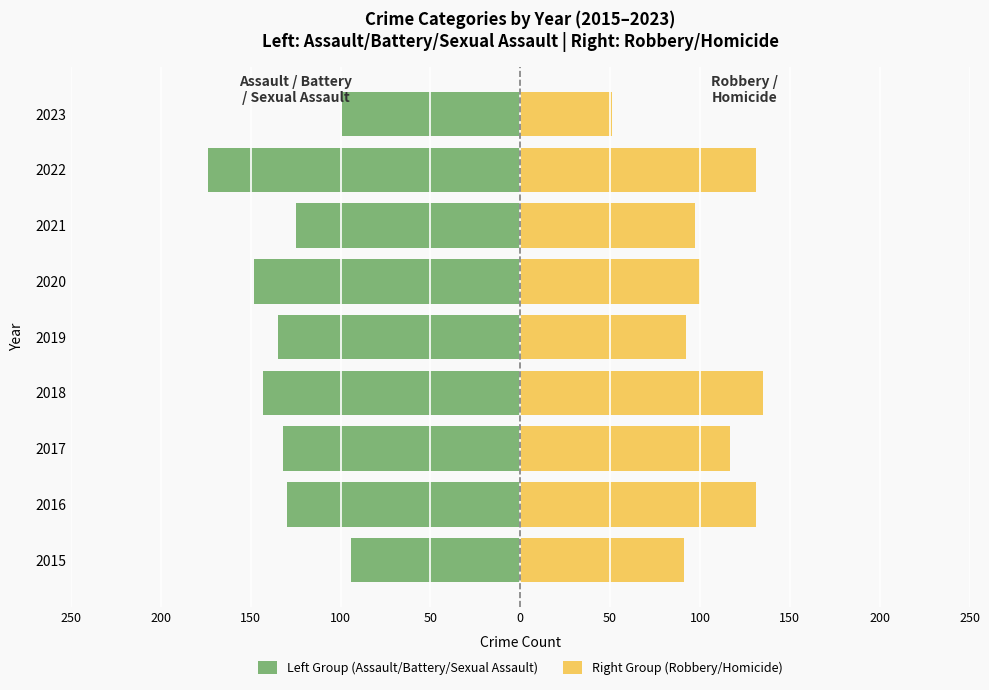

Which series has the widest spread of values?

Right Group (Robbery/Homicide)